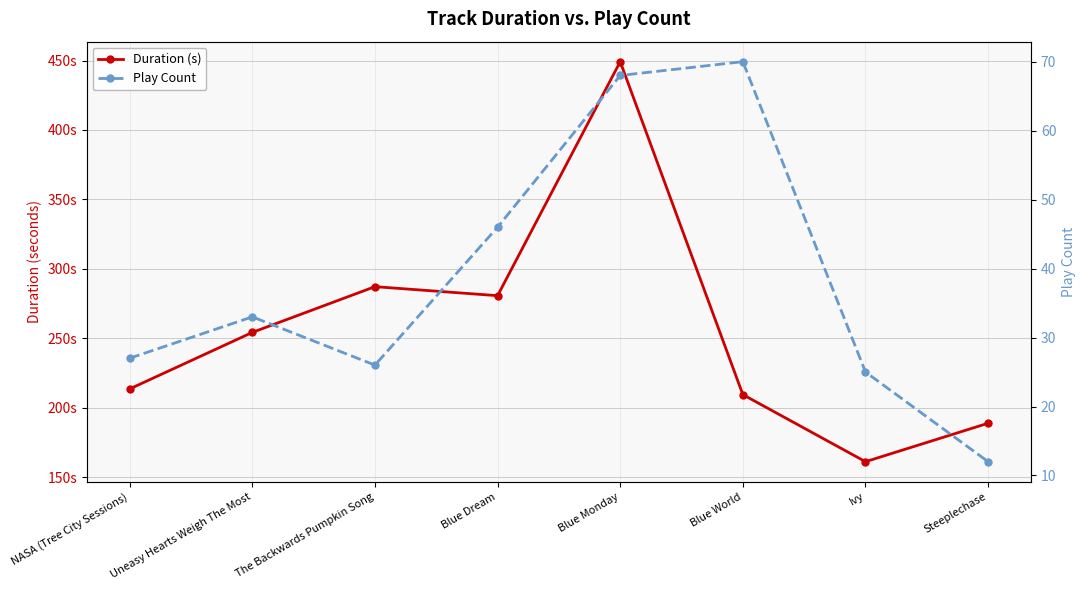

Which category has the highest value in the Duration (s) series?

Blue Monday